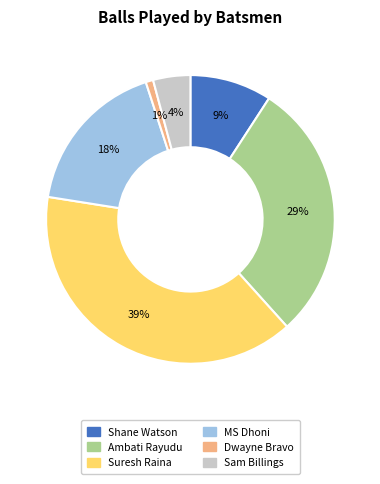

What percentage is the Ambati Rayudu slice, to the nearest percent?

29%